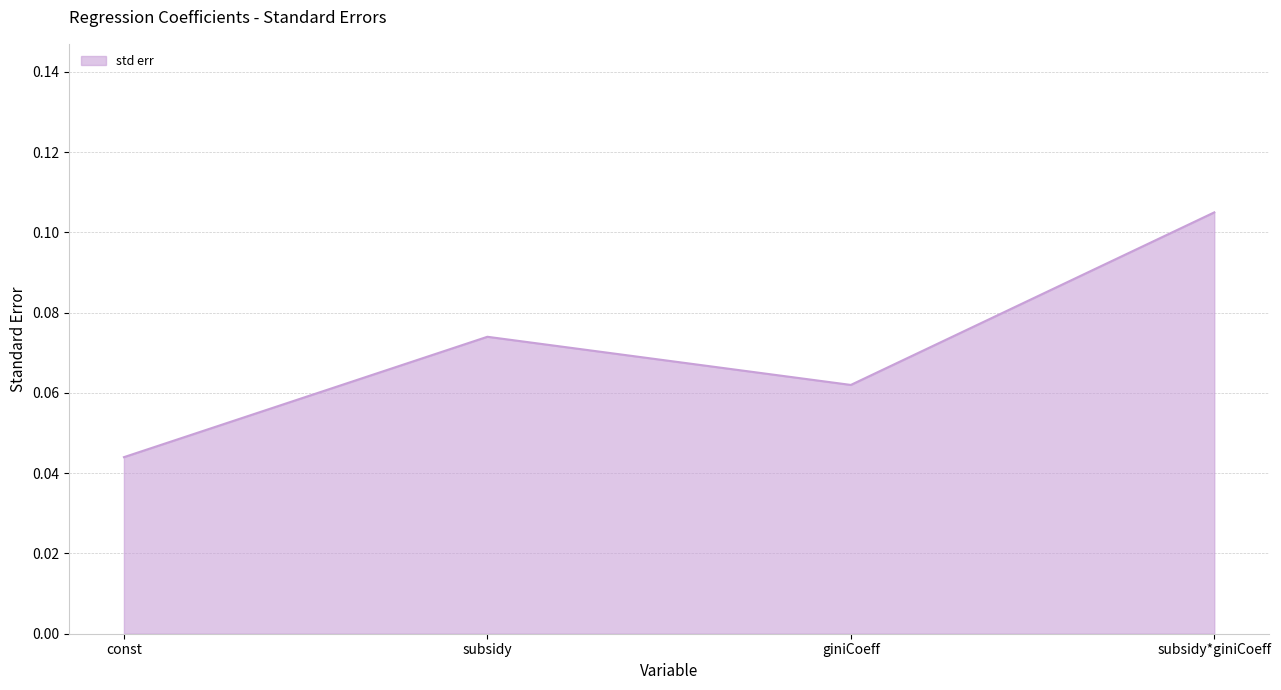

Count the values in the range 0 to 1.

4